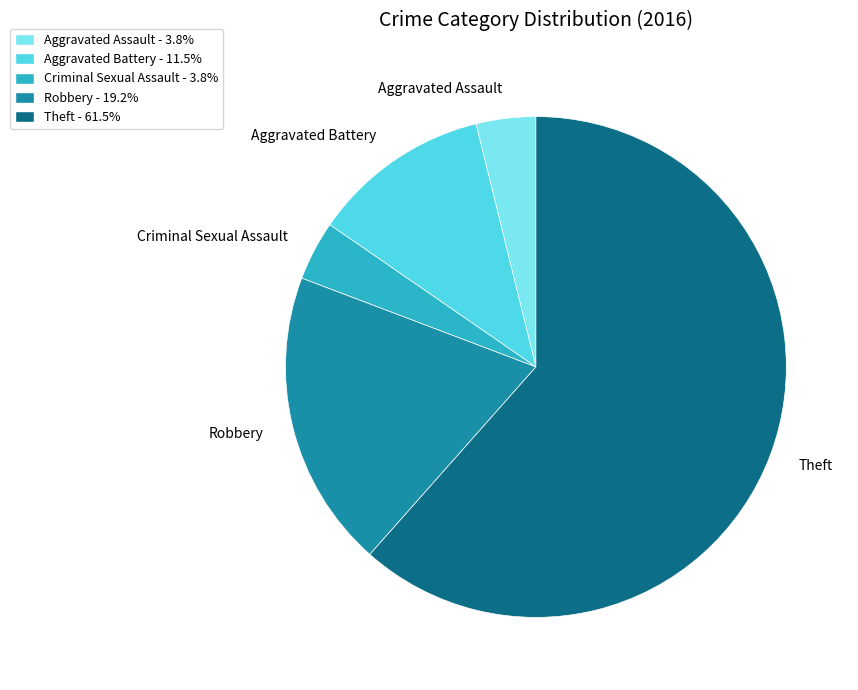

Is it true that Aggravated Assault is 4% of the pie?

True